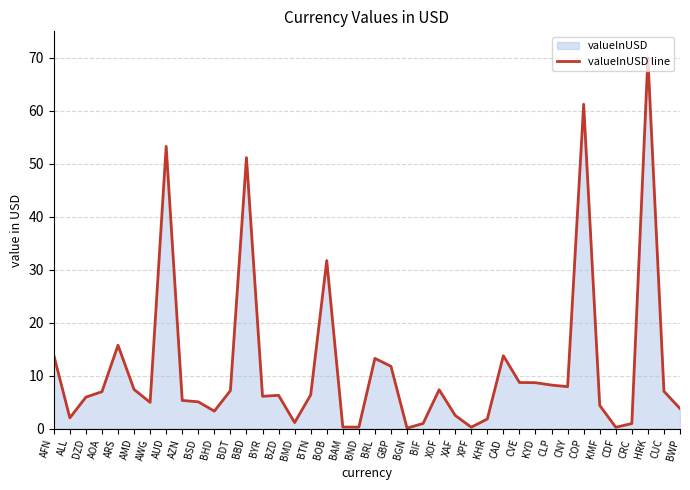

The value at AZN is 3.1. True or false?

False